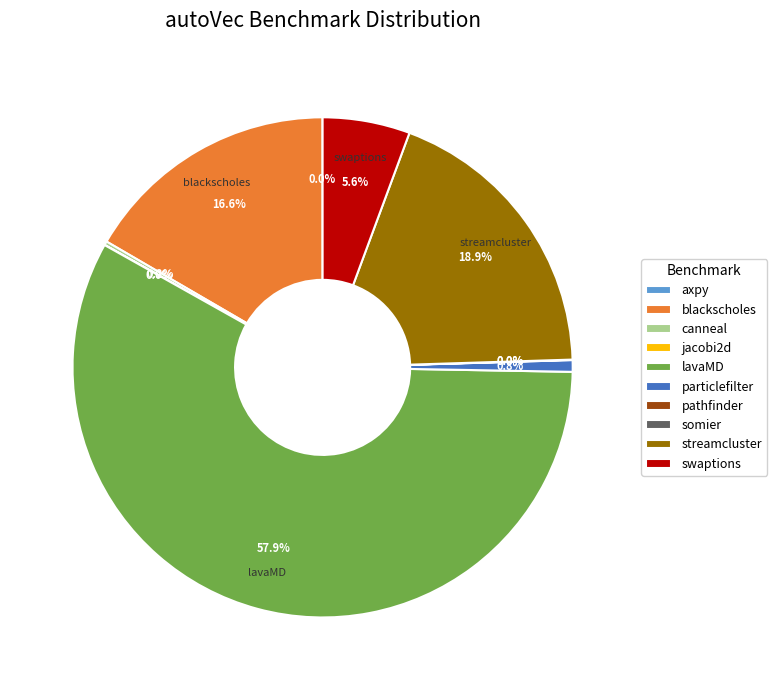

To the nearest percent, what is the average slice percentage?

10%